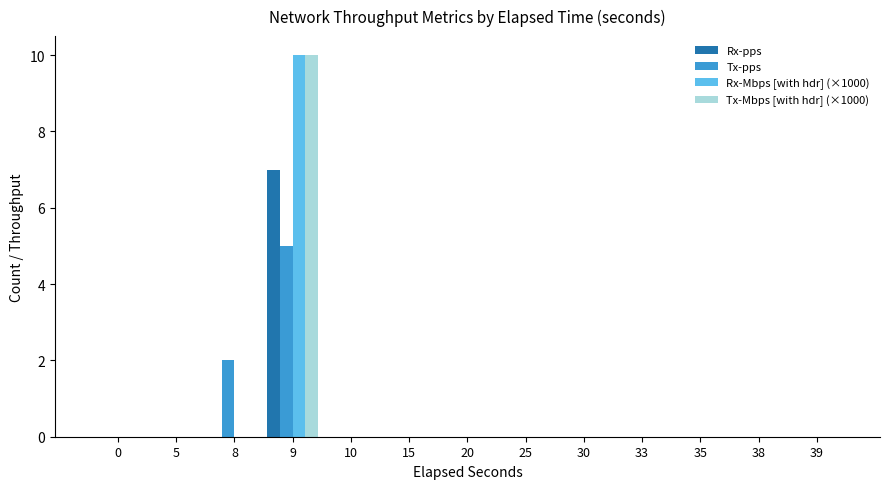

Reading right to left, list all the values displayed in this chart.

Rx-pps: 0	0	0	0	0	0	0	0	0	7	0	0	0
Tx-pps: 0	0	0	0	0	0	0	0	0	5	2	0	0
Rx-Mbps [with hdr] (×1000): 0	0	0	0	0	0	0	0	0	10	0	0	0
Tx-Mbps [with hdr] (×1000): 0	0	0	0	0	0	0	0	0	10	0	0	0